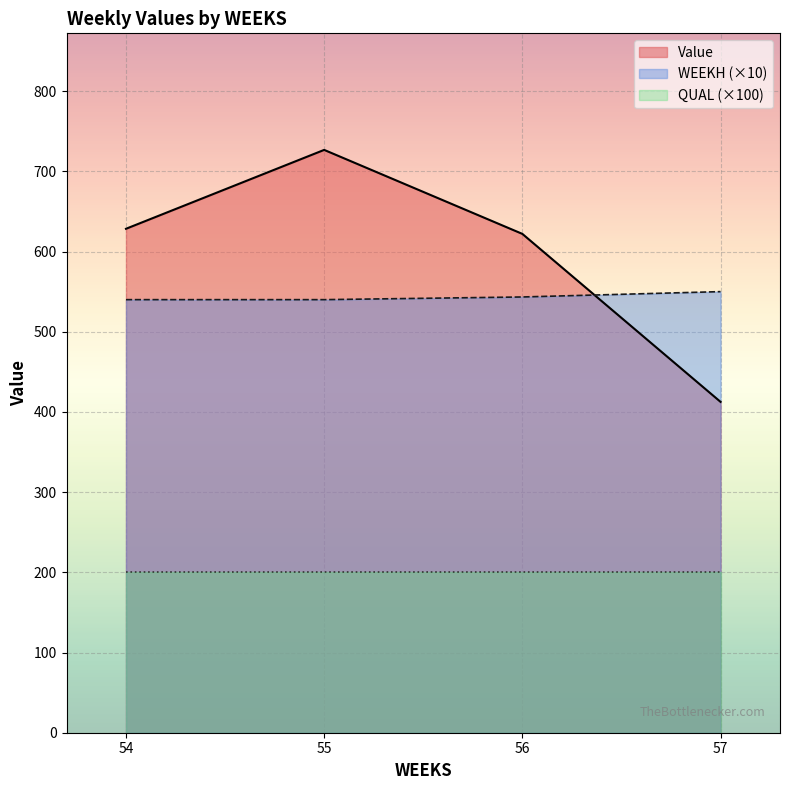

Which series has the widest spread of values?

Value